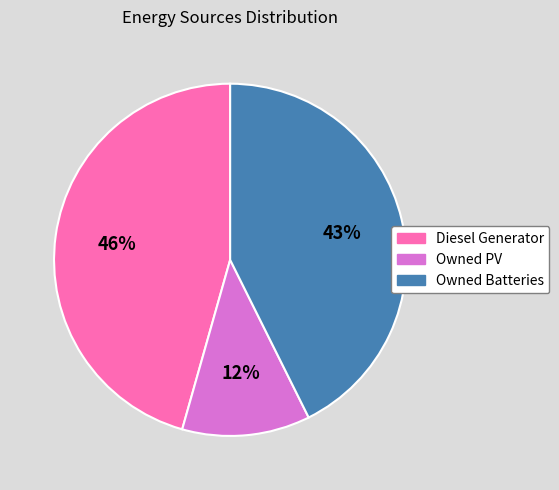

Is Diesel Generator the majority of the pie?

No